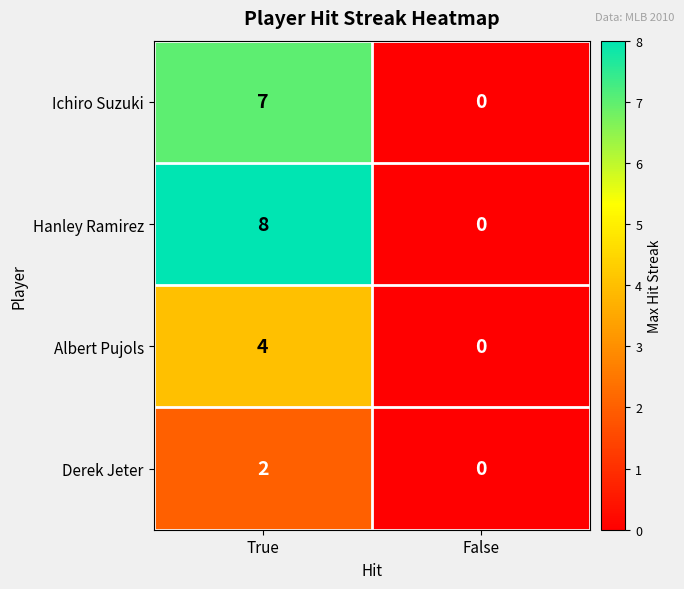

What is the sum of the Hanley Ramirez values at False and True?

8